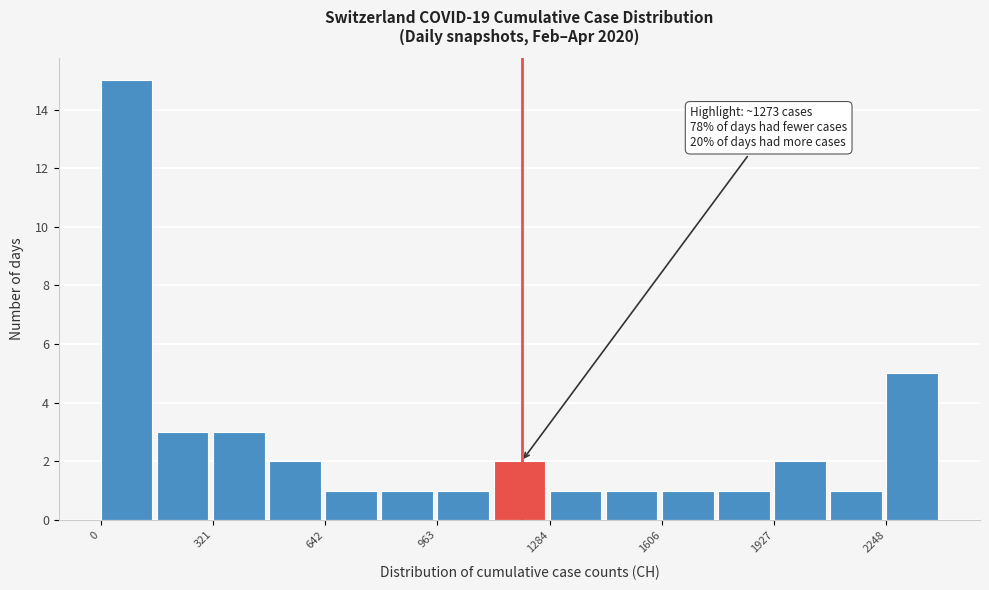

Read against the x-axis, roughly where is the centre of the tallest bar?

50